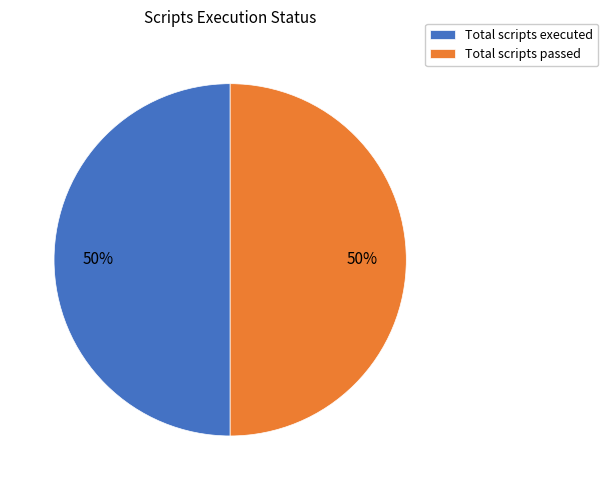

Is it true that Total scripts passed is 50% of the pie?

True